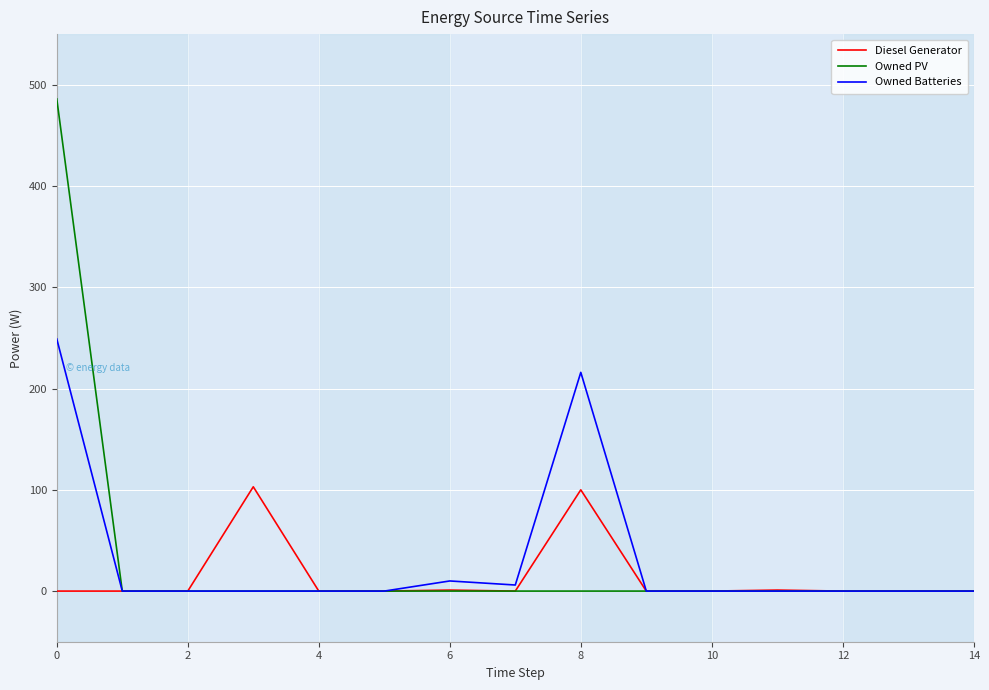

List the series in order of their peak value, lowest first.

Diesel Generator, Owned Batteries, Owned PV